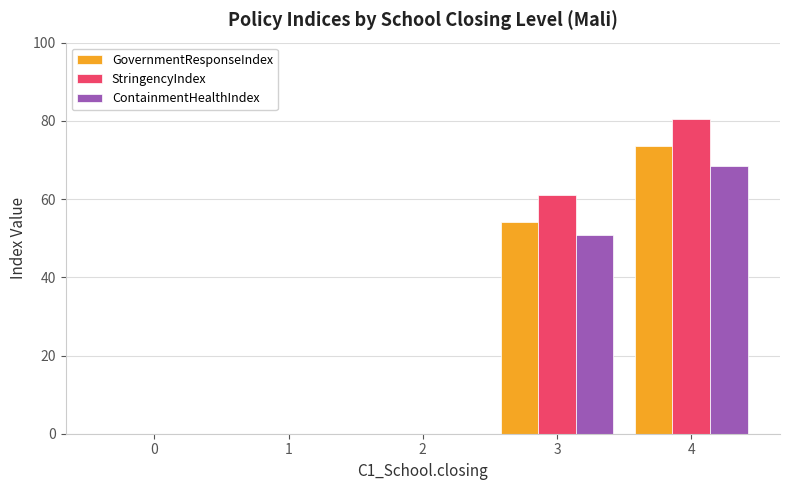

Which series has the largest range (max minus min)?

StringencyIndex